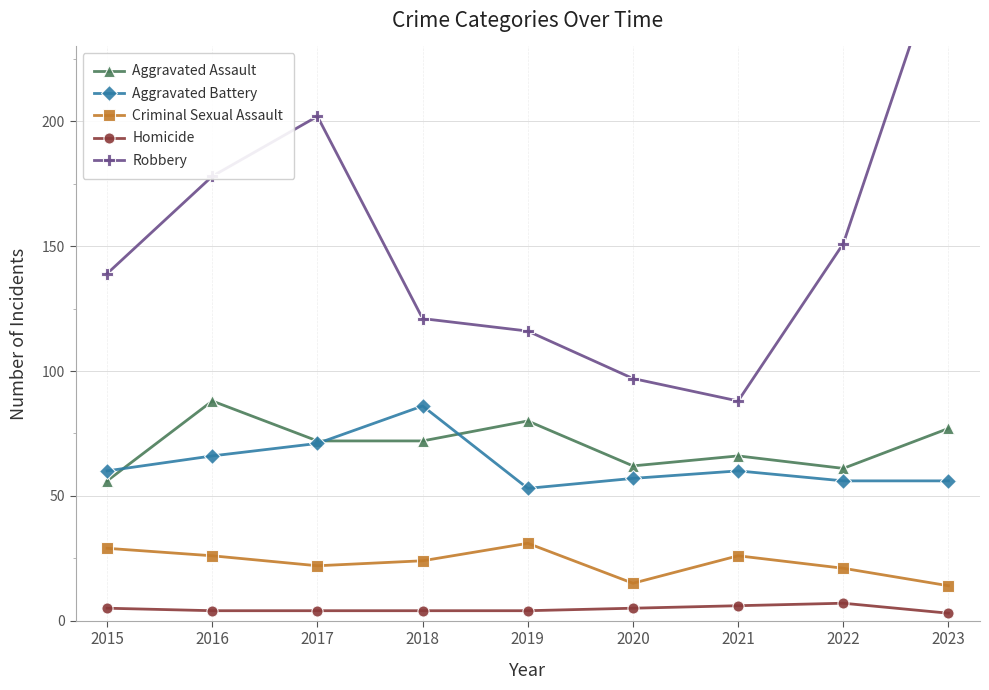

Which series has the largest range (max minus min)?

Robbery